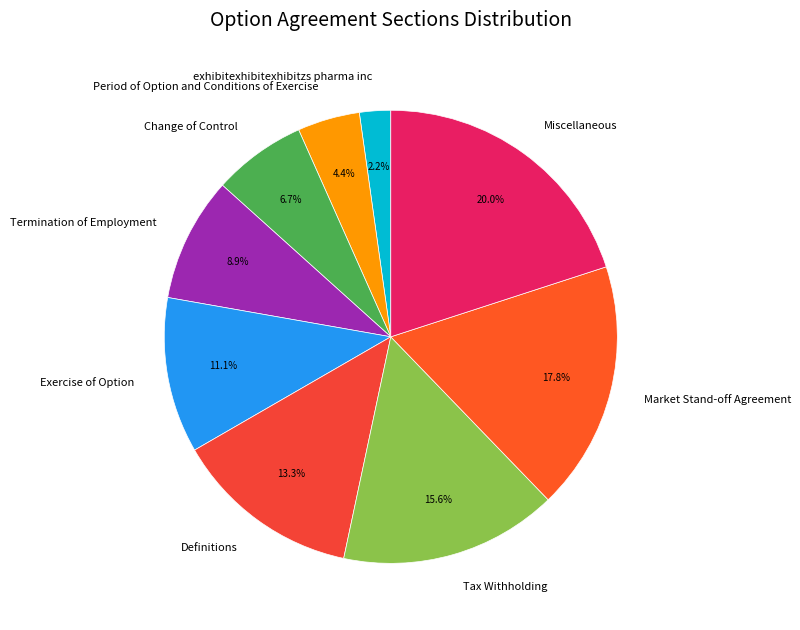

Is there any slice that represents more than half of the pie?

No